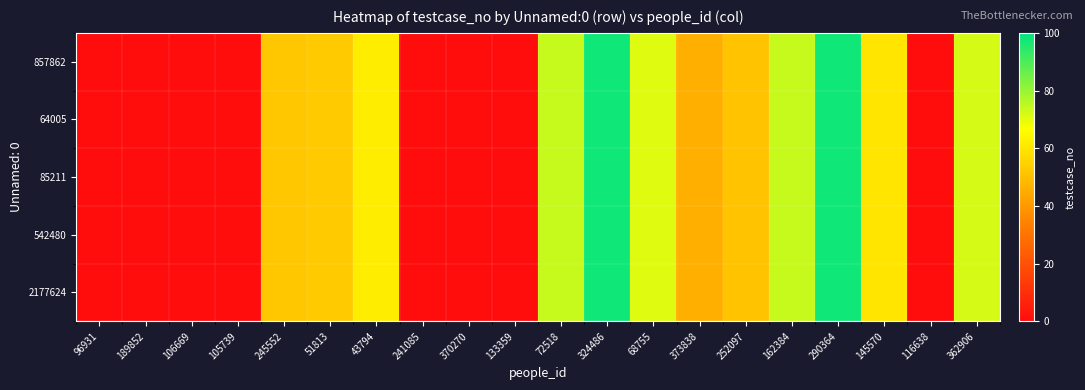

At 105739, list the series in order from largest to smallest.

2177624, 542480, 85211, 64005, 857862